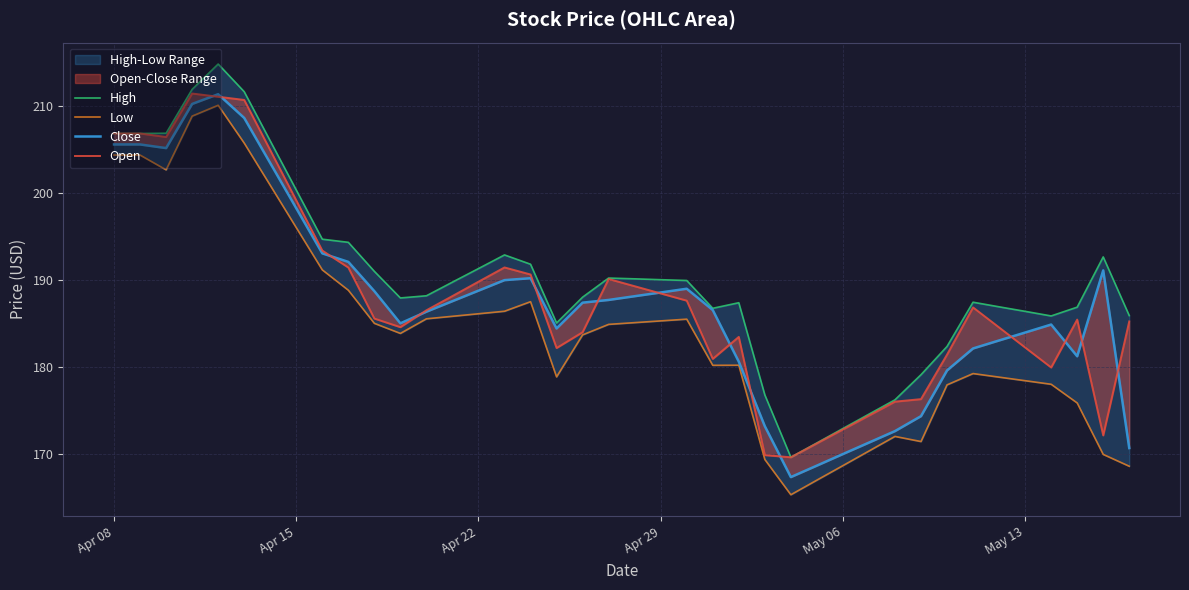

True or false: High and Low intersect in this chart.

False